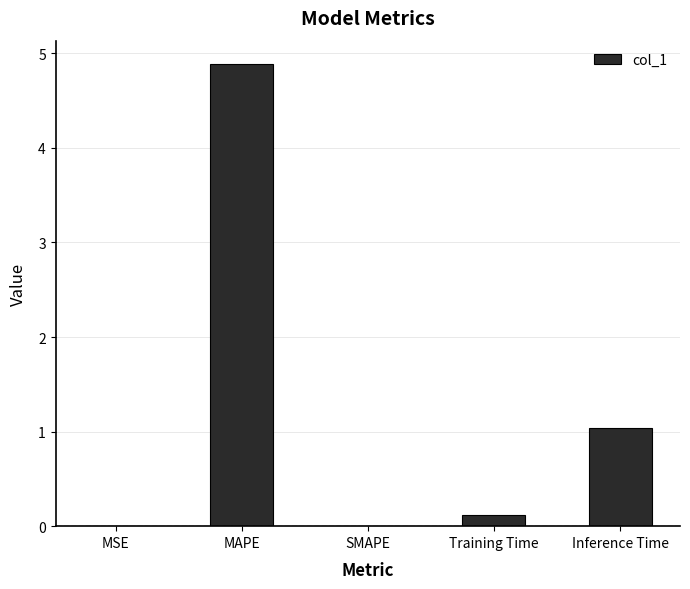

The chart shows a value of 0.0 at SMAPE. True or false?

True